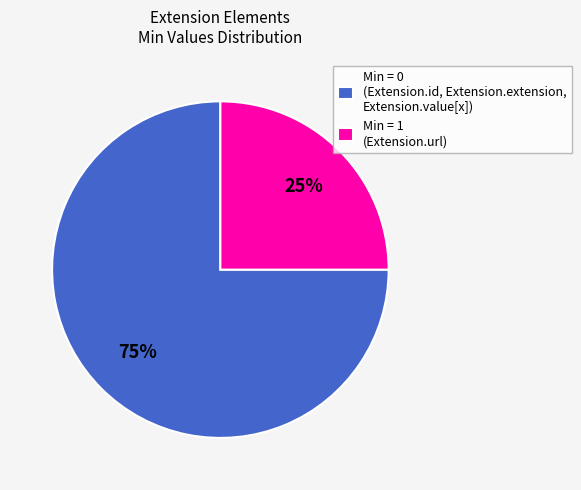

Which slice is the largest?

Min = 0 (Extension.id, Extension.extension, Extension.value[x])